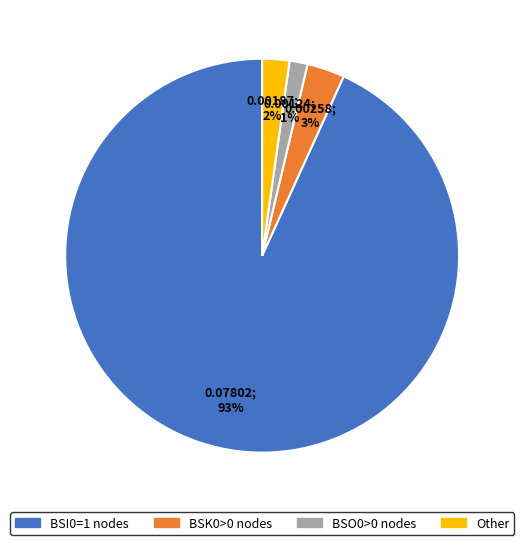

To the nearest percent, what is the average slice percentage?

25%